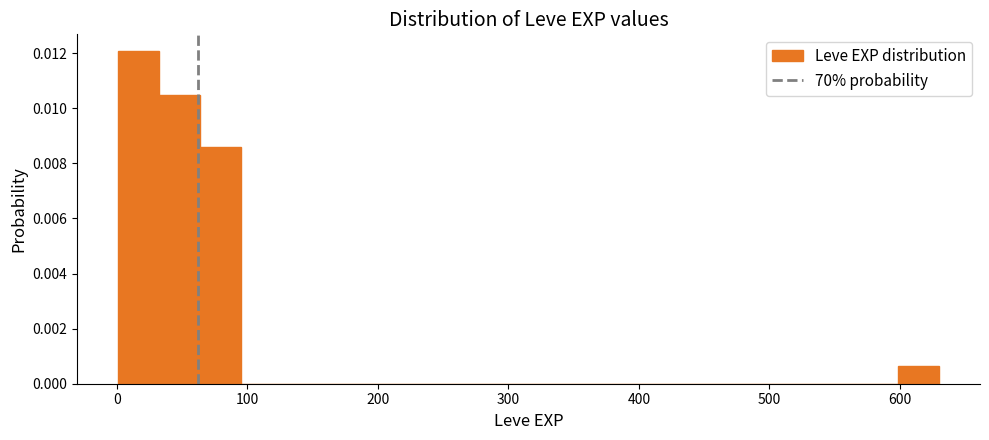

Read against the x-axis, roughly where is the centre of the tallest bar?

20